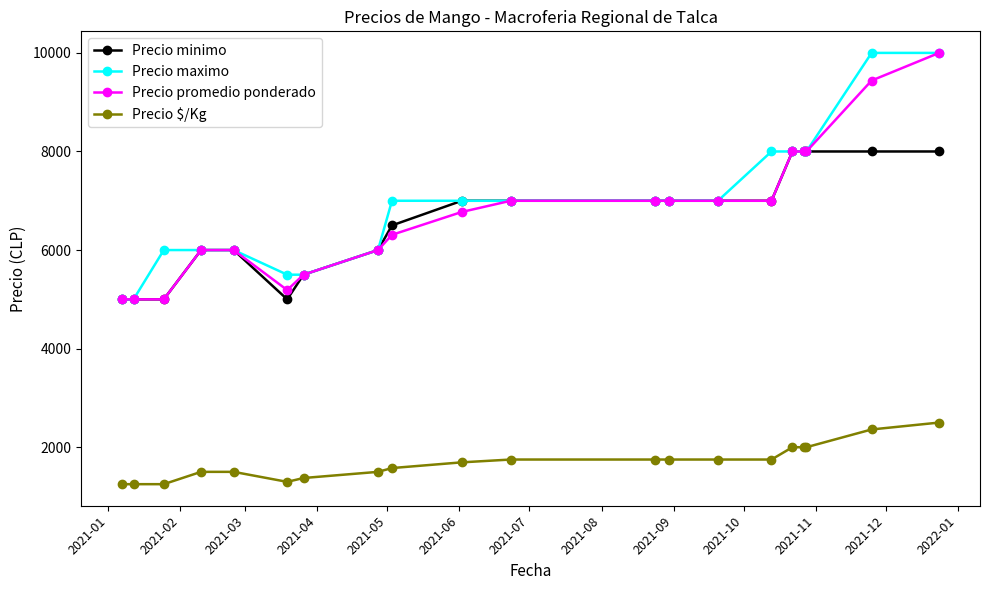

True or false: Precio $/Kg and Precio minimo intersect in this chart.

False